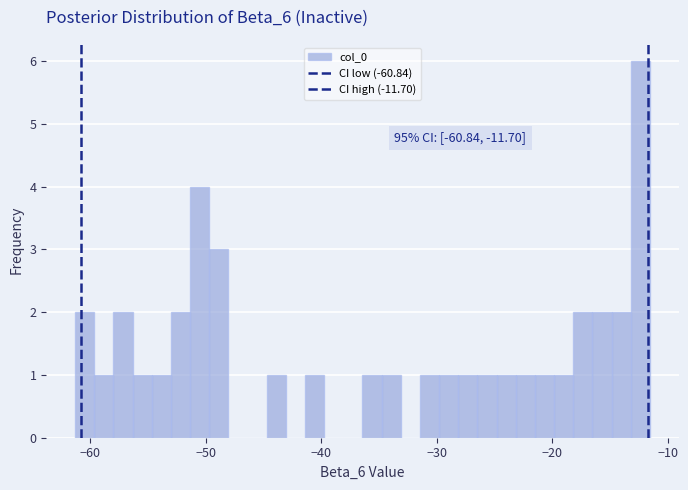

Read against the x-axis, roughly where is the centre of the tallest bar?

-12